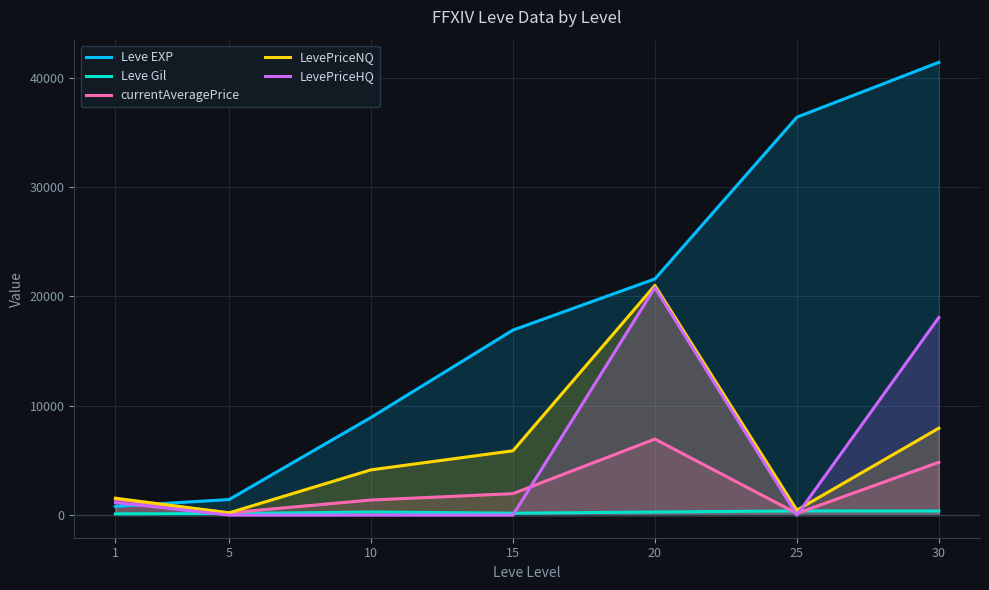

Which category has the highest value in the Leve EXP series?

30